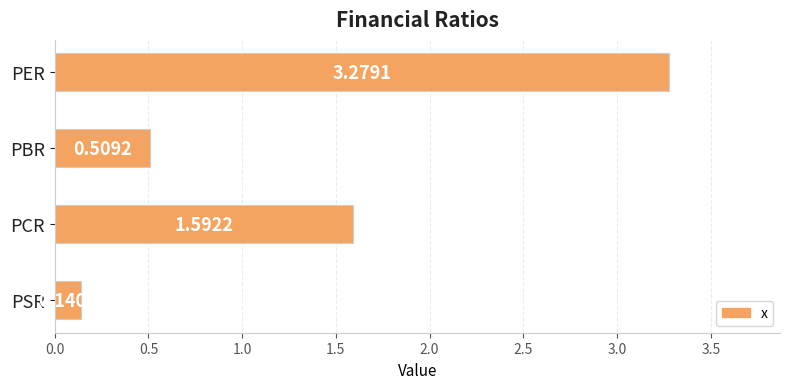

What is the label of the 1st bar from the top?

PER